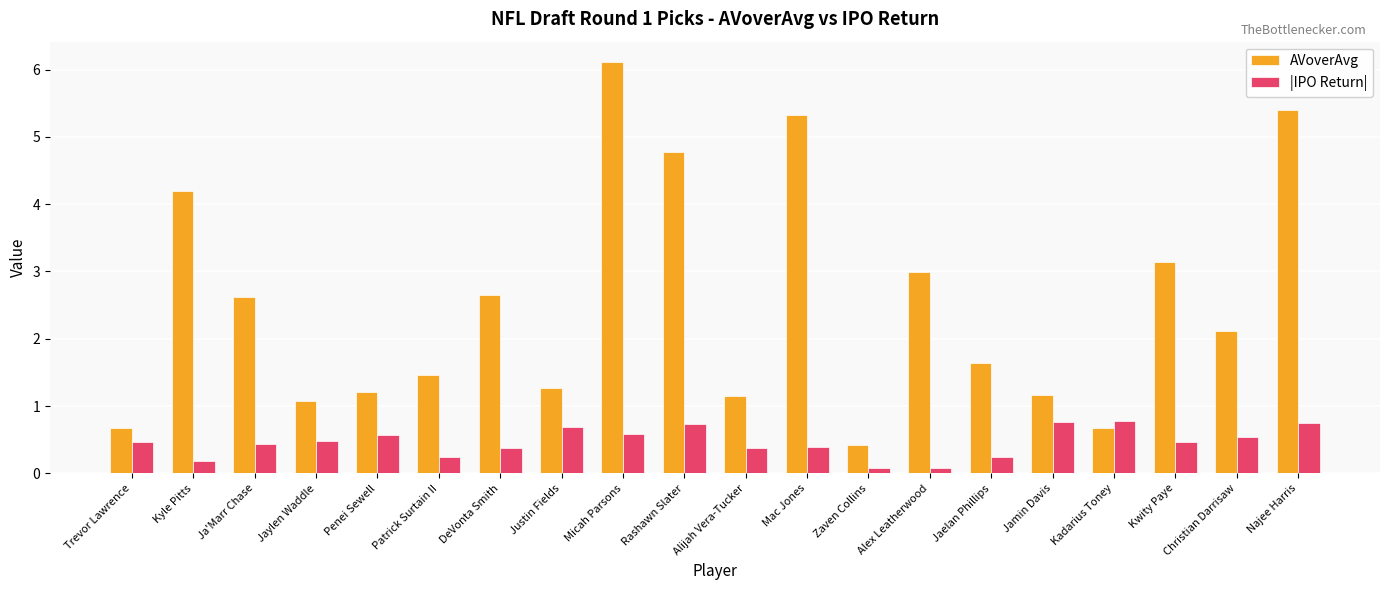

At which category is the sum across all series the highest?

Micah Parsons